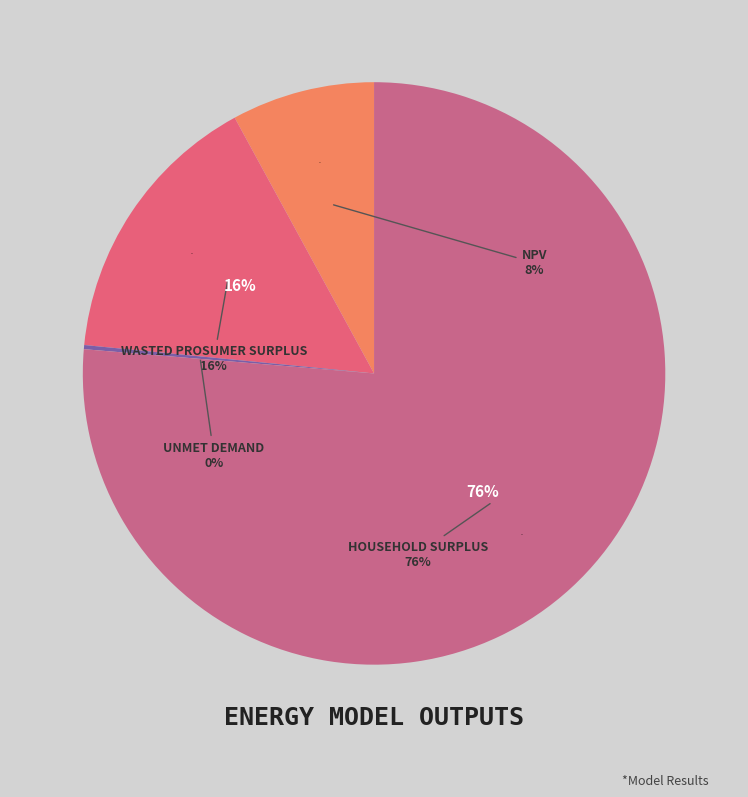

Combined, what portion of the pie is Unmet Demand and NPV?

8.2%